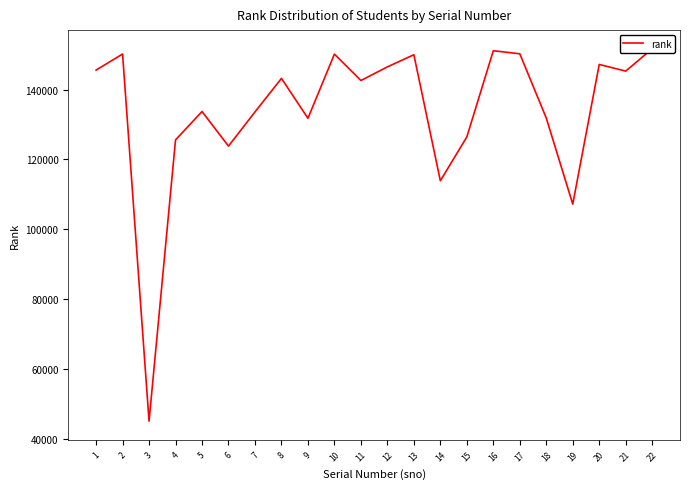

What is the ratio of the value at 10 to the value at 16?

1.0